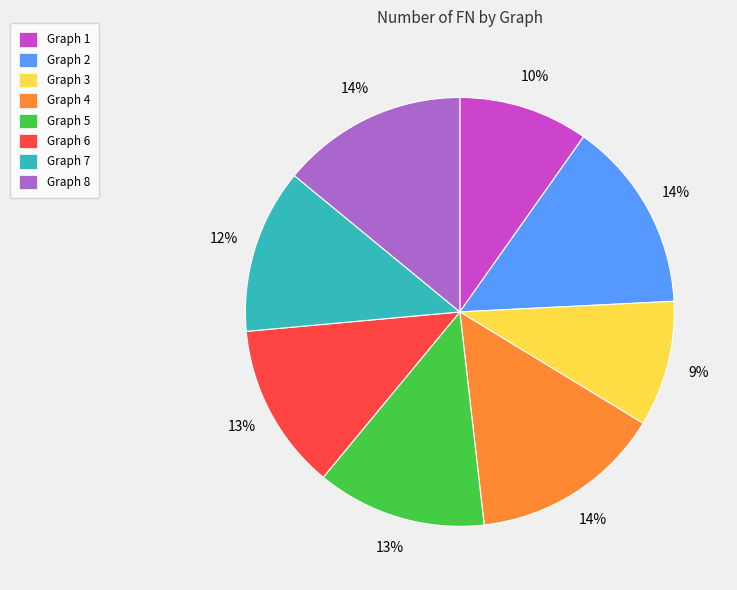

To the nearest percent, what percentage of the pie is Graph 8?

14%